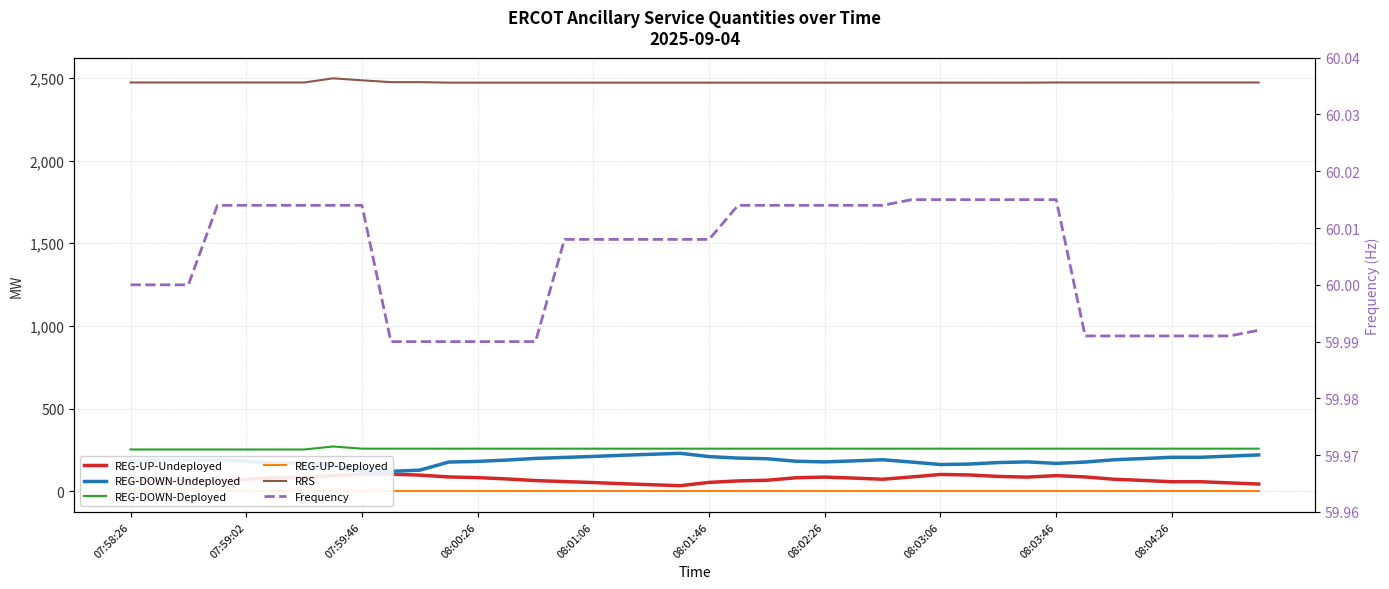

Which series has the widest spread of values?

REG-DOWN-Undeployed